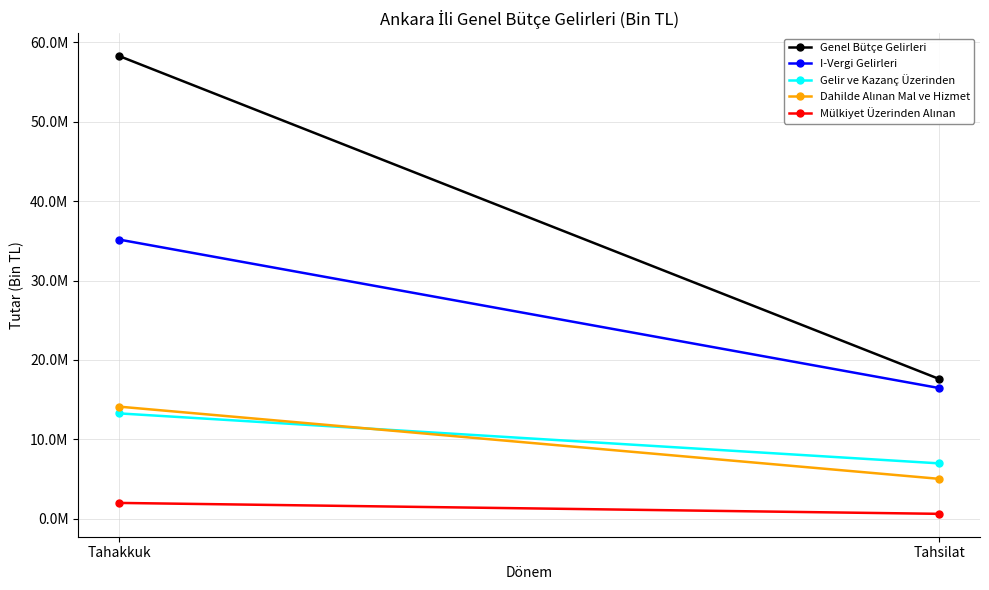

How many I-Vergi Gelirleri values are between 16470703 and 35168860?

2